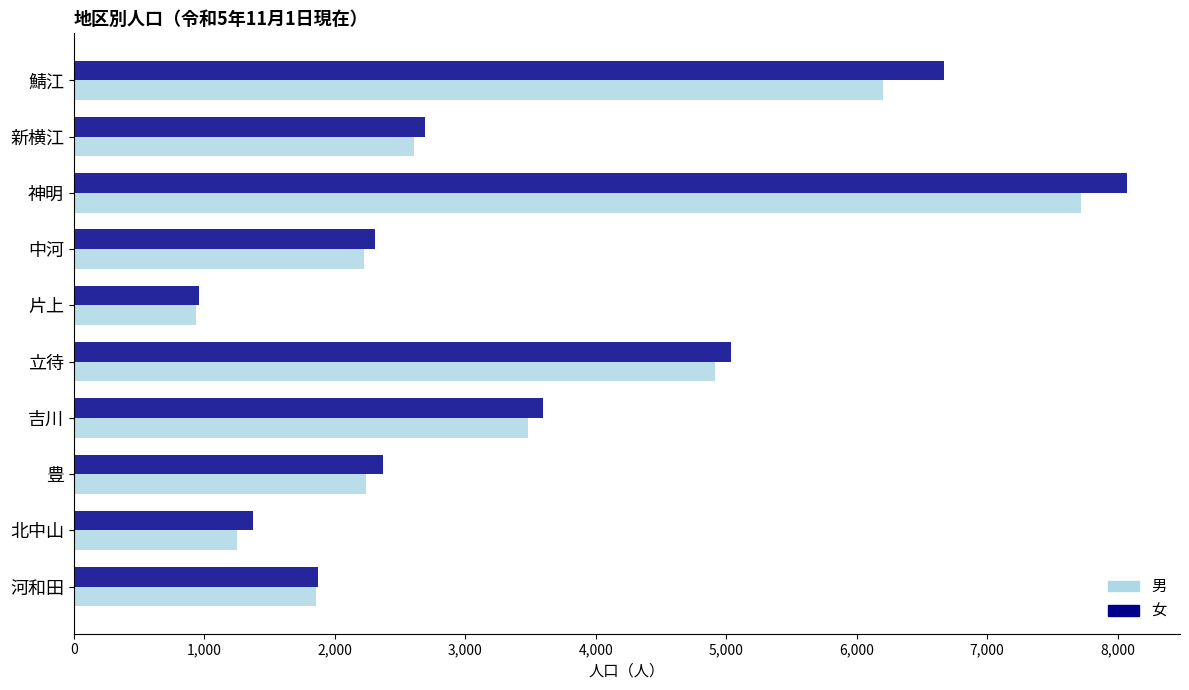

Is the value of 男 at 鯖江 greater than the value of 女 at 北中山?

Yes